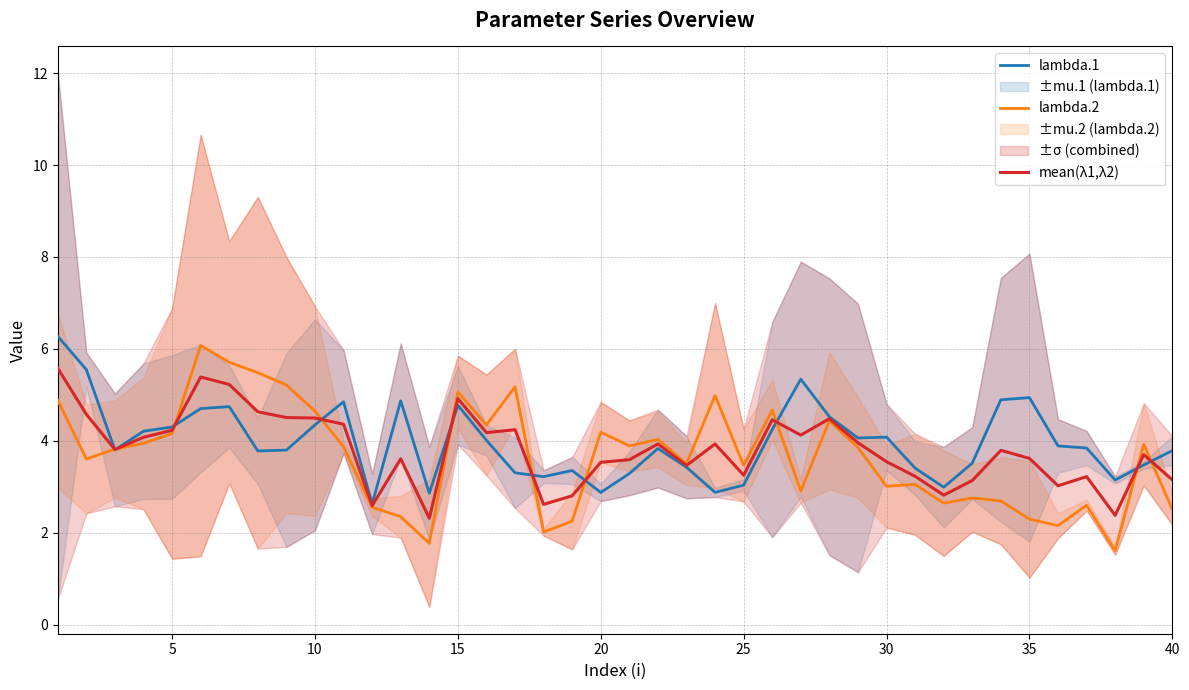

What is the lowest value of the lambda.2 series?

1.6